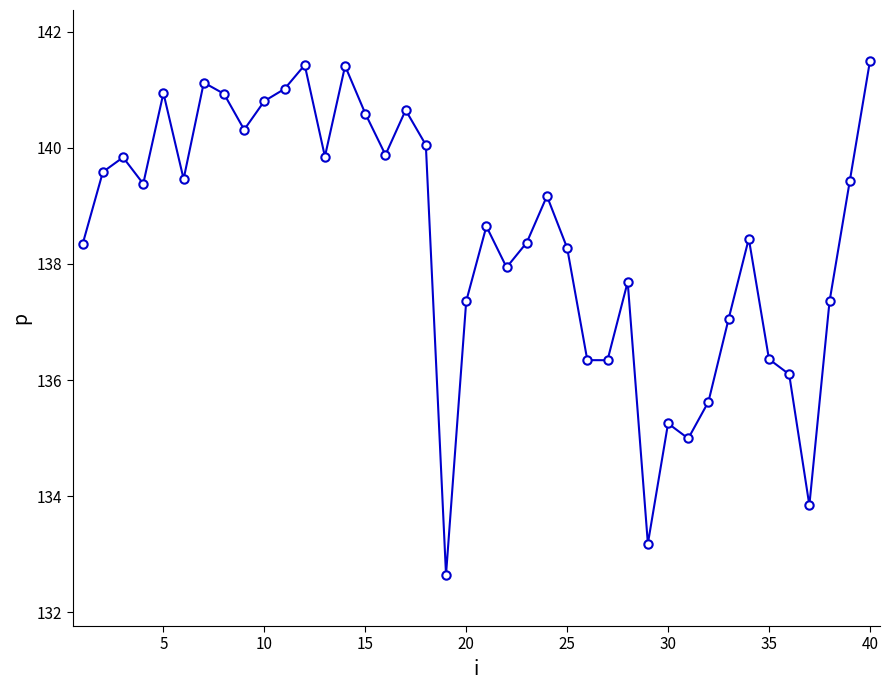

What is the maximum value shown in the chart?

141.5